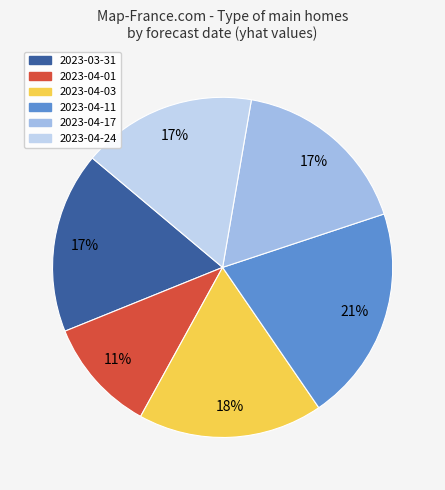

How many segments does this pie chart have?

6